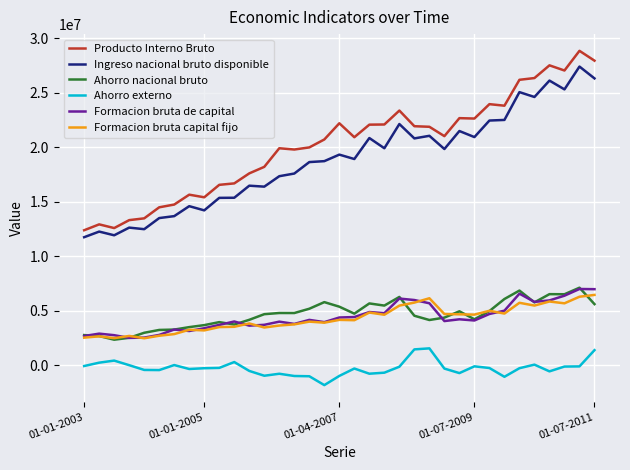

True or false: Ahorro externo and Formacion bruta capital fijo cross at least once.

False